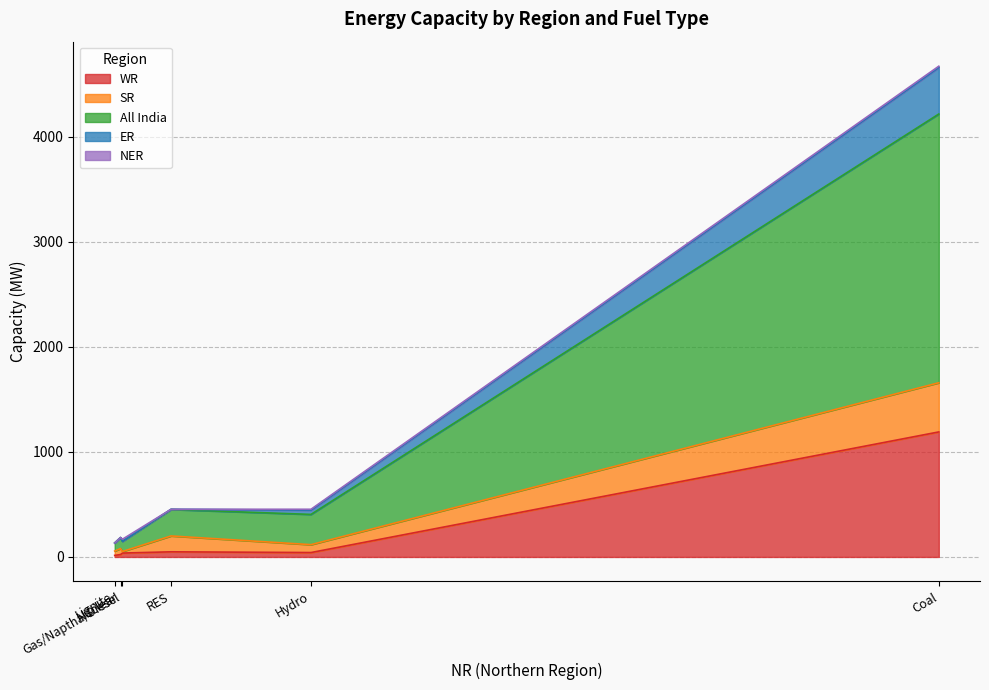

At which category does NER reach its first local peak?

Hydro